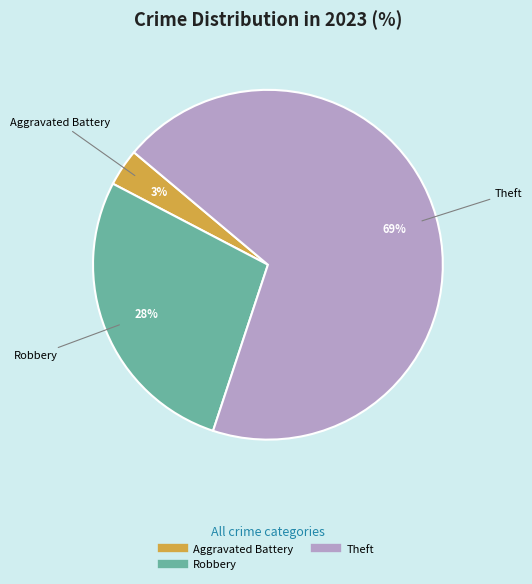

To the nearest percent, what is the average slice percentage?

33%